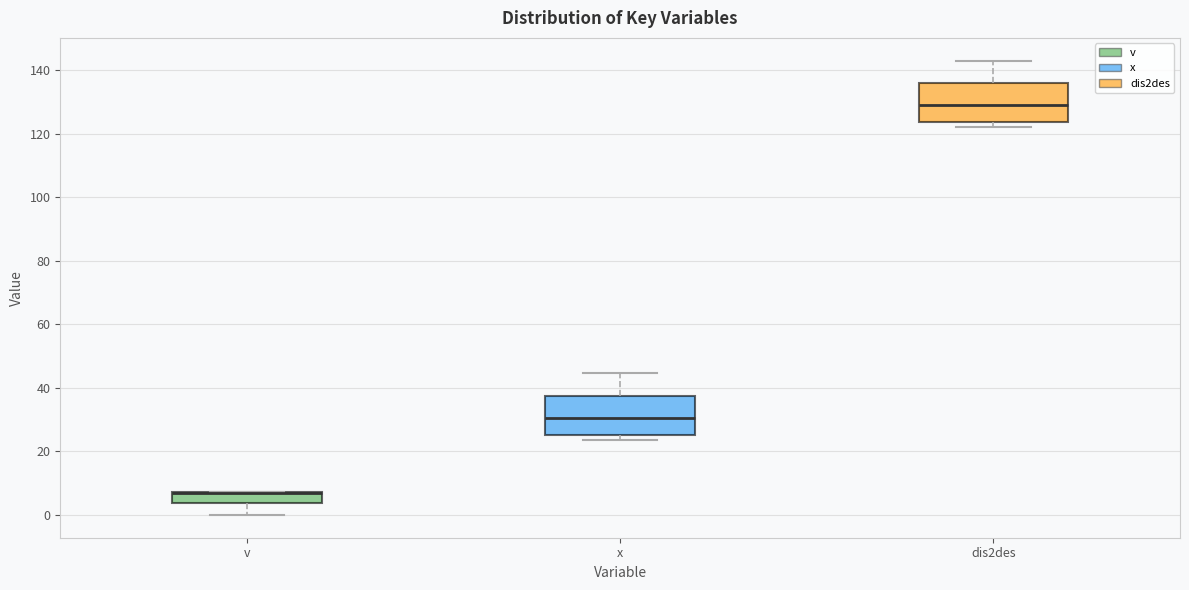

Where does the median line of the box for dis2des sit on the y-axis? The values are not printed on the chart, so give them approximately, as read against the axis.

130